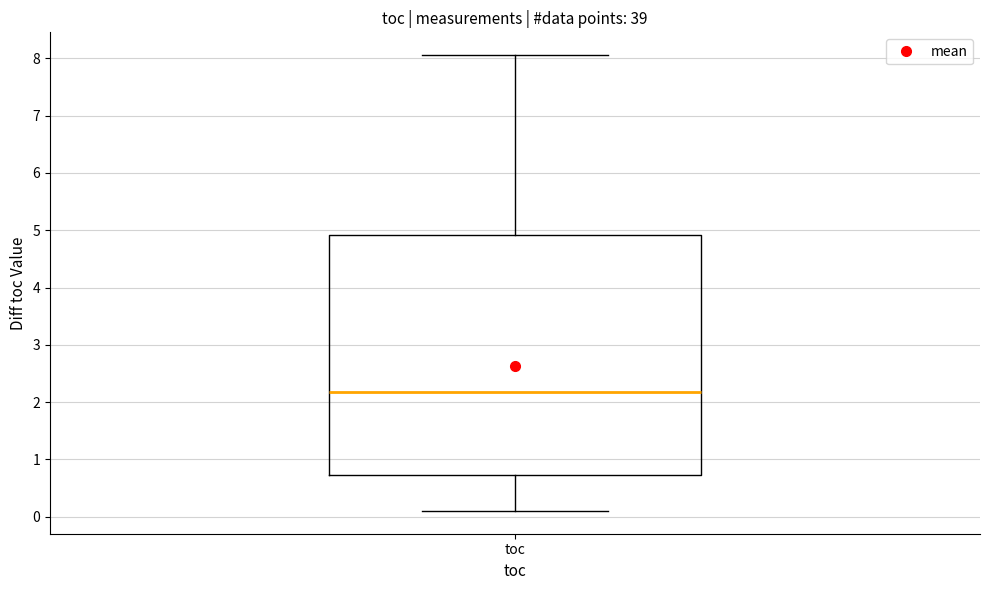

Transcribe this box plot: give where the median line is, the range the box spans, and where the two whiskers end, as read against the y-axis. The values are not printed on the chart, so give them approximately, as read against the axis.

median 2.2, box 0.7 to 4.9, whiskers 0.1 to 8.1